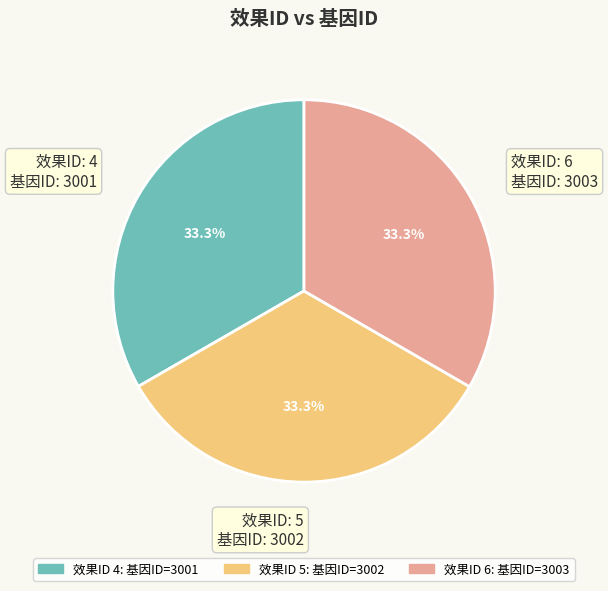

What percentage do 效果ID: 4 基因ID: 3001 and 效果ID: 6 基因ID: 3003 together represent?

66.7%